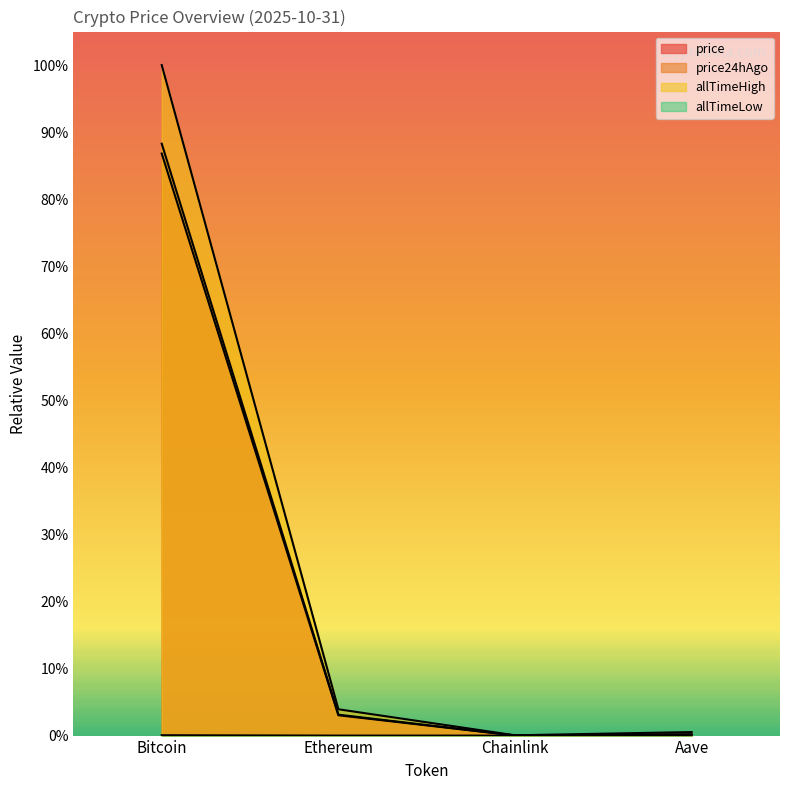

Count the number of categories in the chart.

4